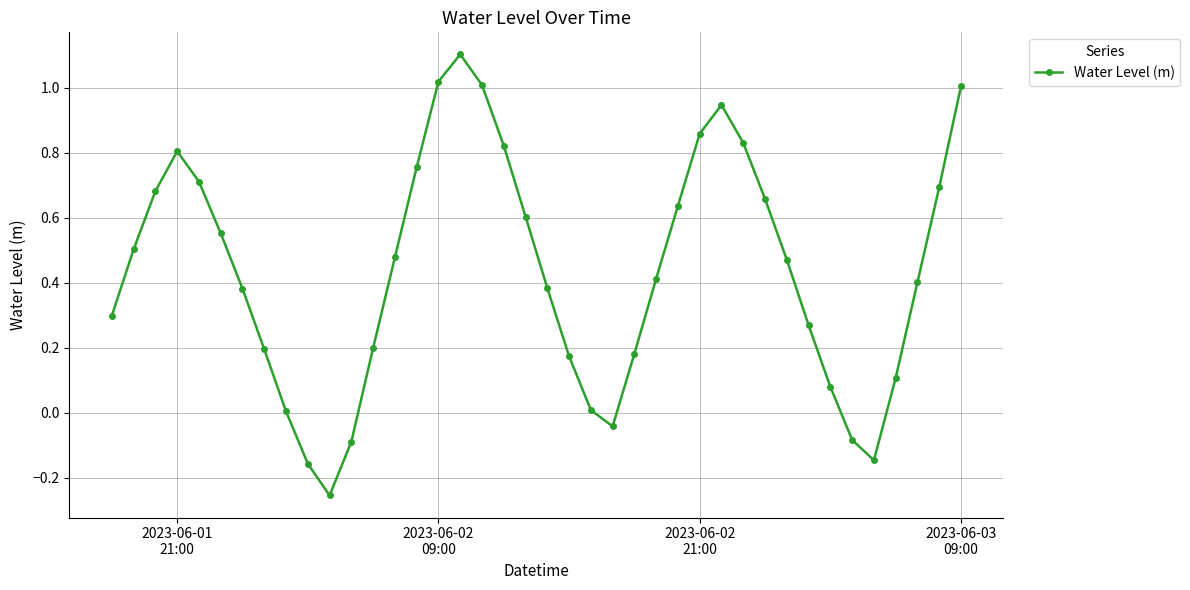

How many series are shown in this chart?

1